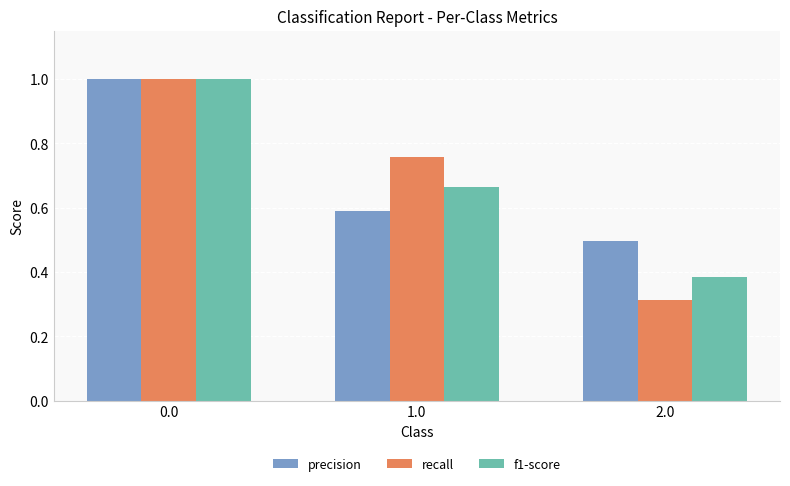

What is the total value across all series at 0.0?

3.0